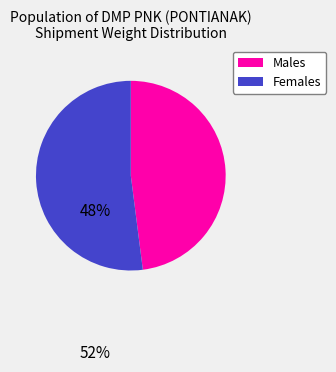

How many segments does this pie chart have?

2